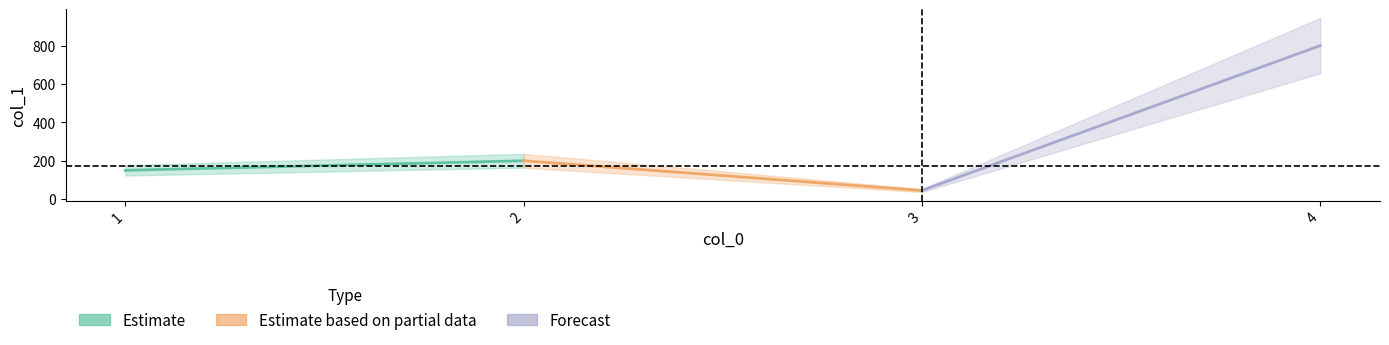

How many points are higher than both their immediate neighbors (excluding endpoints)?

1